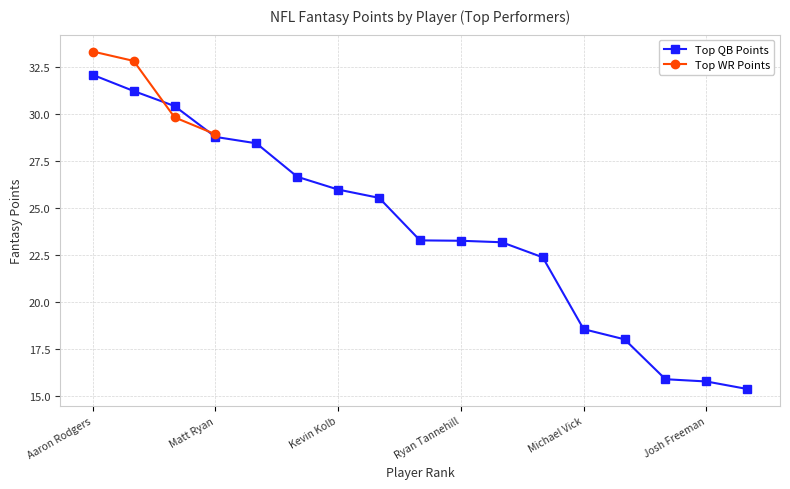

What is the difference between the second highest and second lowest values?

15.4